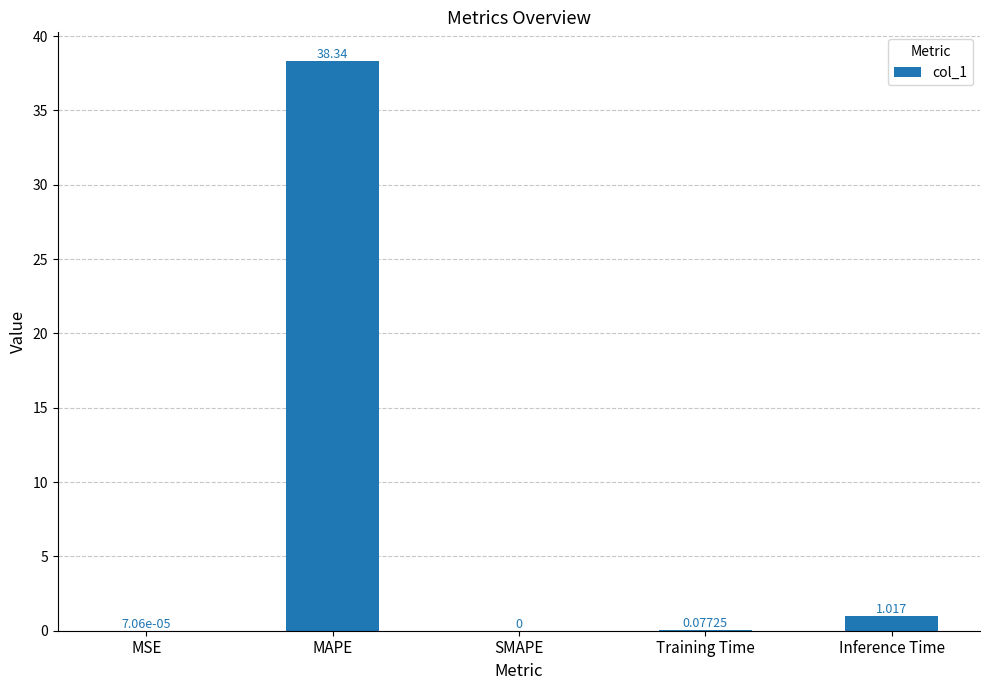

What is the change in value from SMAPE to Training Time?

+0.1